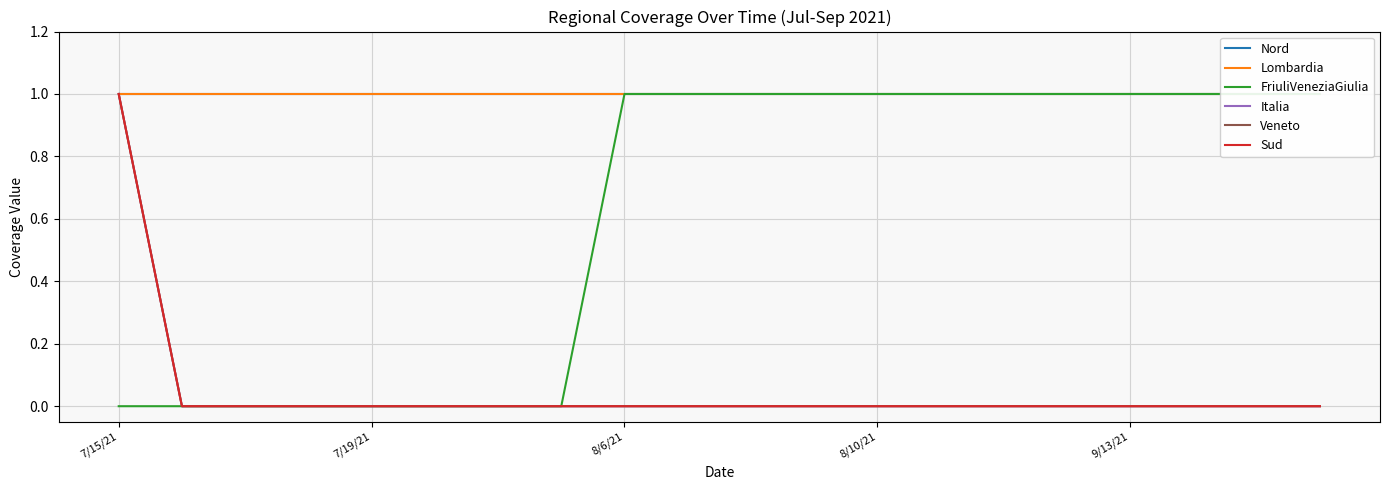

Is the value of Veneto at 13 greater than the value of Nord at 8/6/21?

No